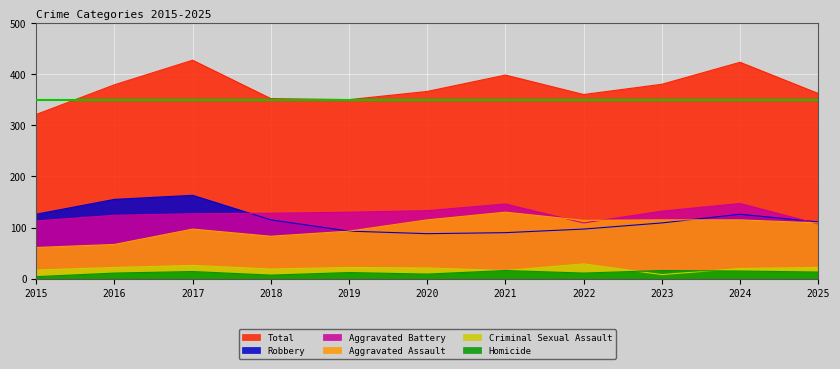

What is the approximate value of Homicide at 2024, to the nearest 10?

20